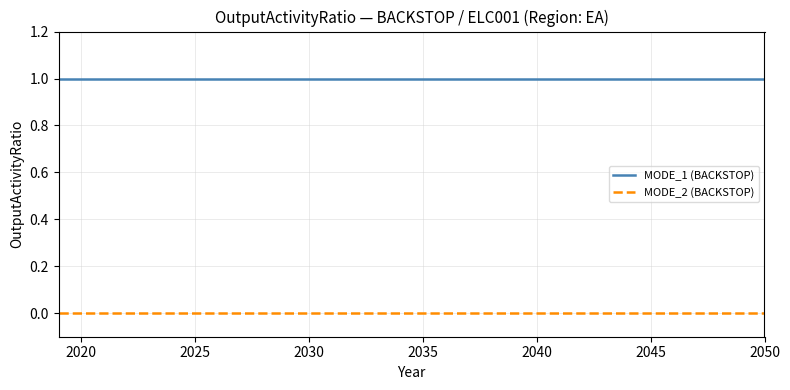

True or false: MODE_2 (BACKSTOP) and MODE_1 (BACKSTOP) intersect in this chart.

False